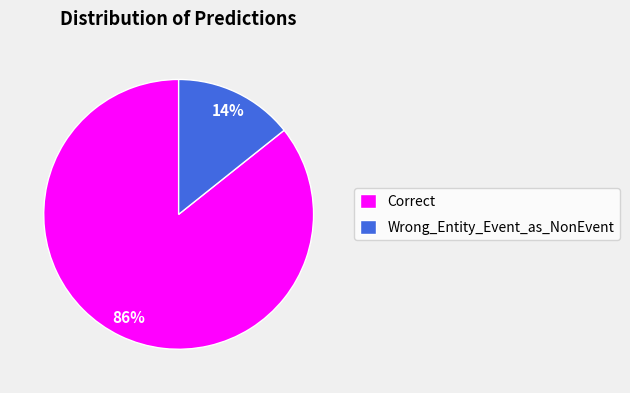

Rank the categories by value from highest to lowest.

Correct, Wrong_Entity_Event_as_NonEvent